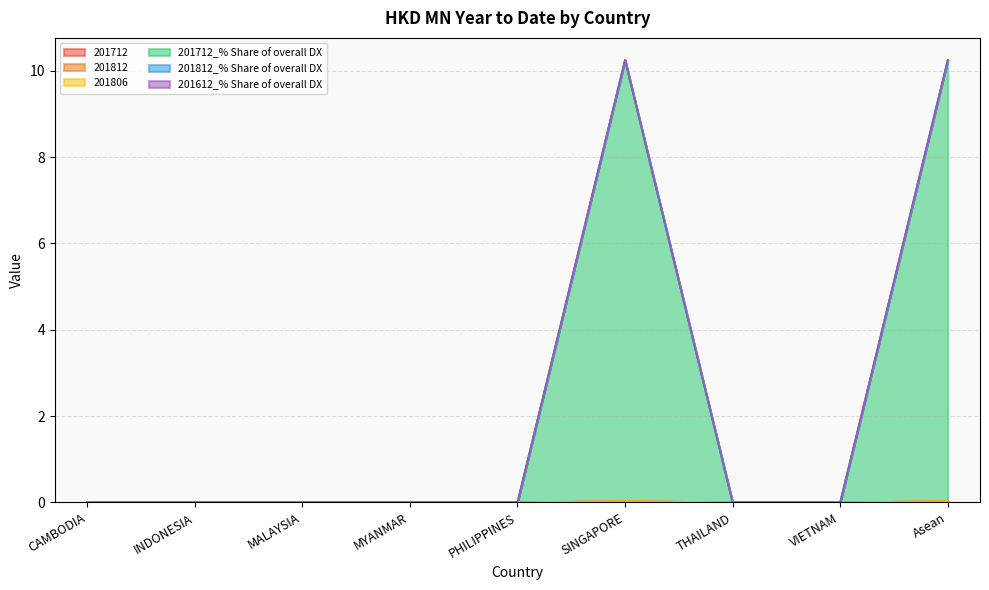

Reading left to right, extract all data points from this chart.

201712: 0.0	0.0	0.0	0.0	0.0	0.0	0.0	0.0	0.0
201812: 0.0	0.0	0.0	0.0	0.0	0.0	0.0	0.0	0.0
201806: 0.0	0.0	0.0	0.0	0.0	0.0	0.0	0.0	0.0
201712_% Share of overall DX: 0.0	0.0	0.0	0.0	0.0	10.2	0.0	0.0	10.2
201812_% Share of overall DX: 0.0	0.0	0.0	0.0	0.0	0.0	0.0	0.0	0.0
201612_% Share of overall DX: 0.0	0.0	0.0	0.0	0.0	0.0	0.0	0.0	0.0